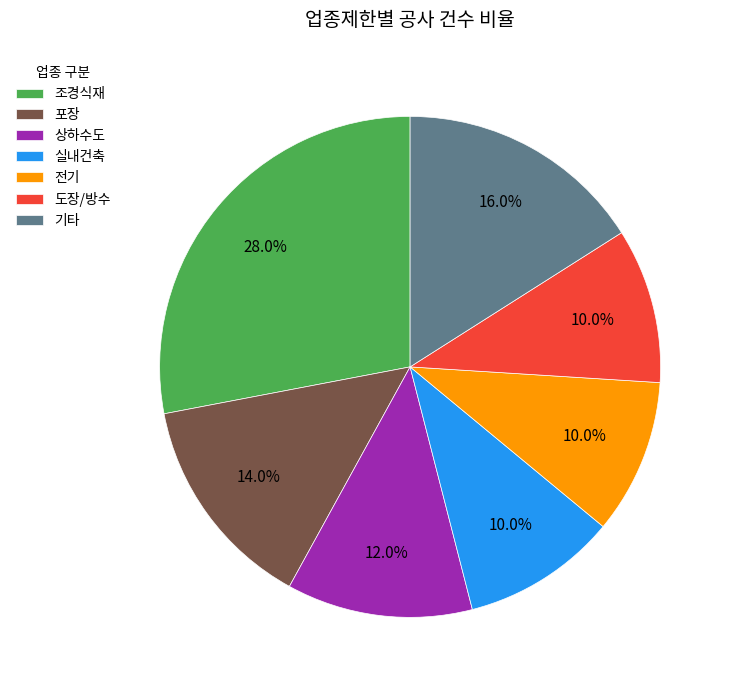

The 조경식재 slice represents 28% of the pie. True or false?

True